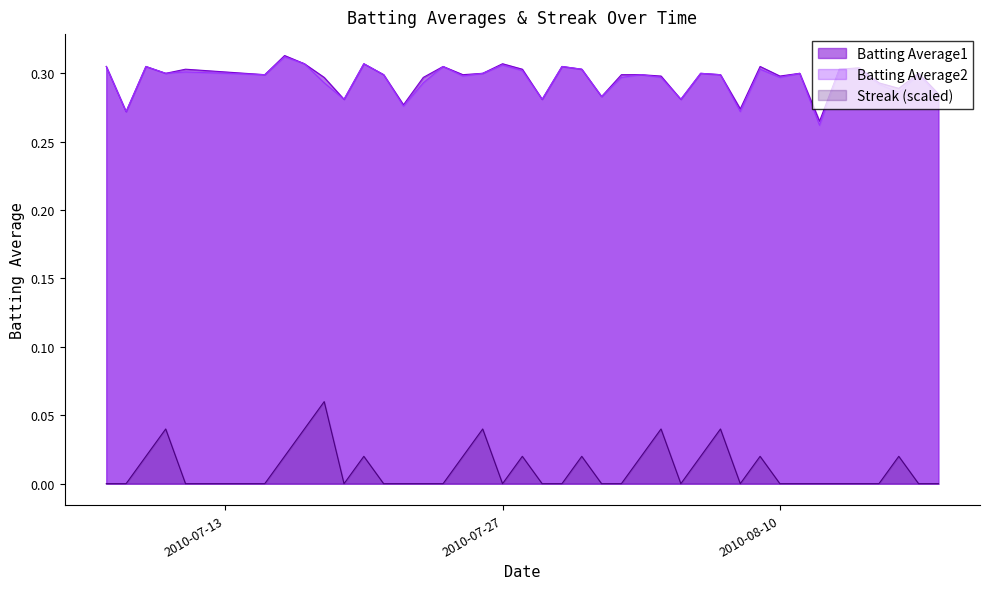

In Streak, how many points are higher than both neighbors (excluding endpoints)?

10